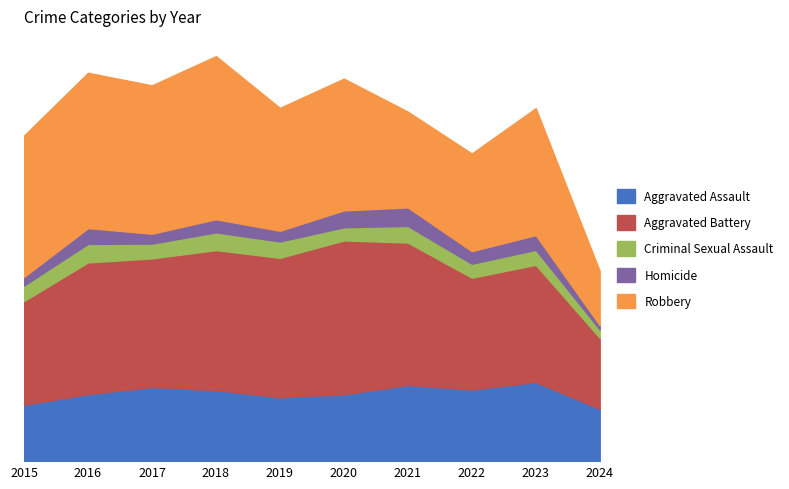

What is the difference between the maximum and minimum values in the Aggravated Battery series?

309